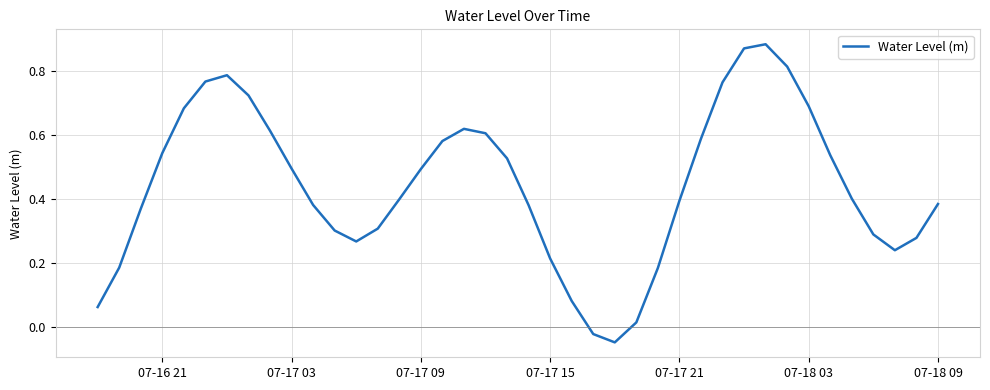

Is this an area chart (filled region under the line)?

No